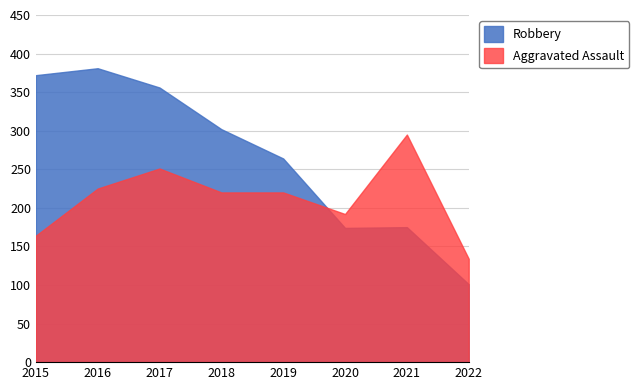

Which series has the largest total across all categories?

Robbery